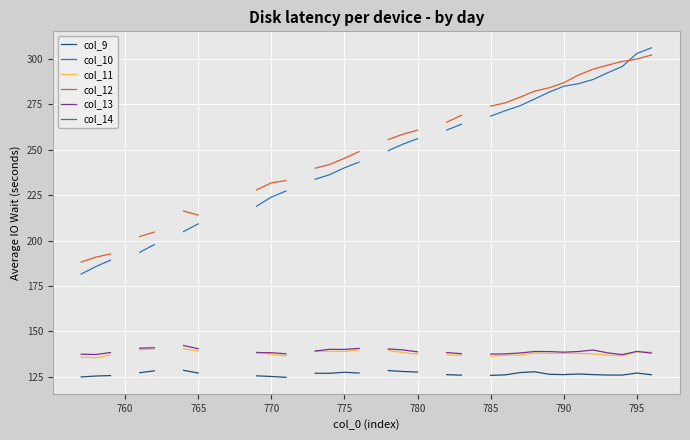

How many data points does each series have?

40